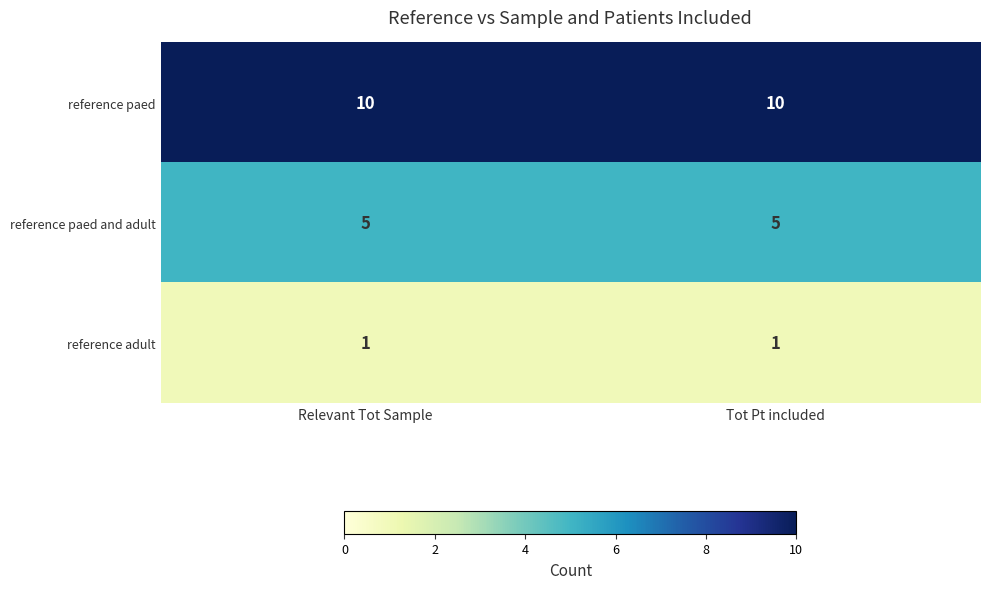

Which series has the largest total across all categories?

reference paed